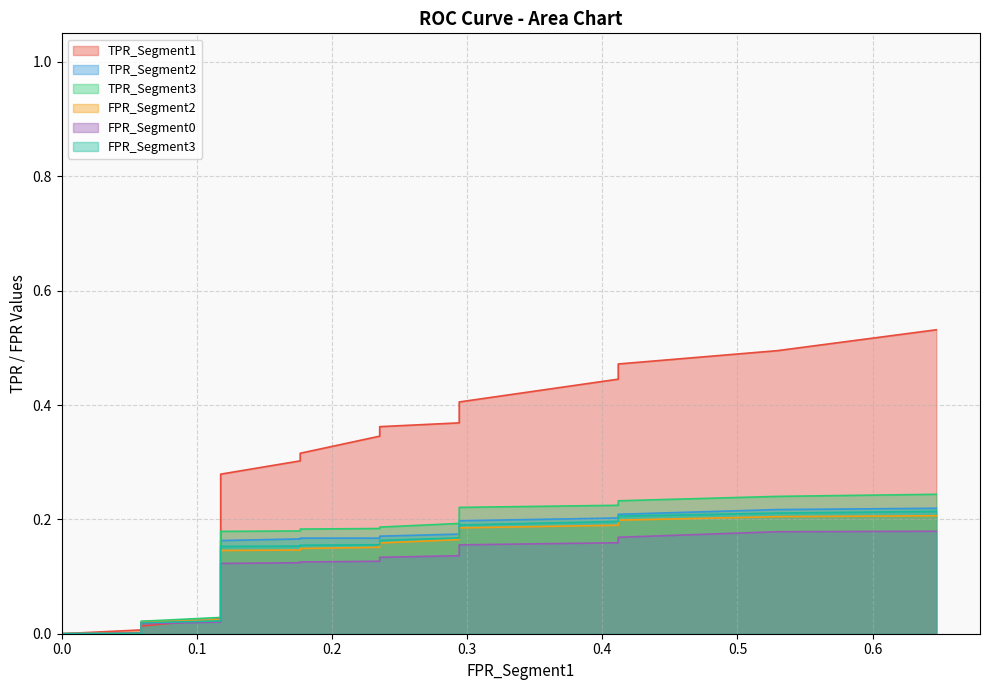

What is the difference between the maximum and minimum values in the TPR_Segment3 series?

0.2